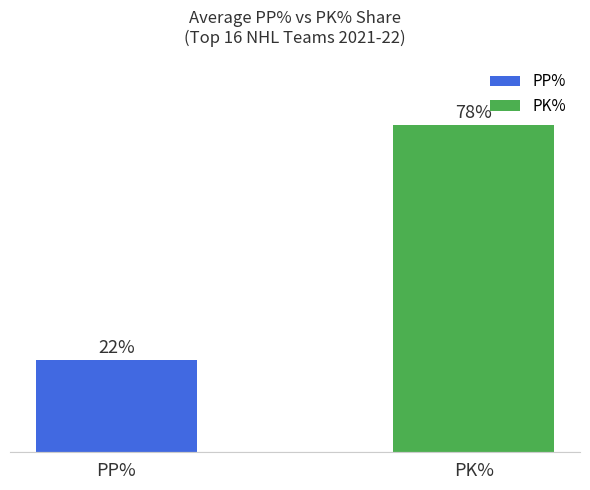

Which has a higher value, PP% or PK%?

PK%